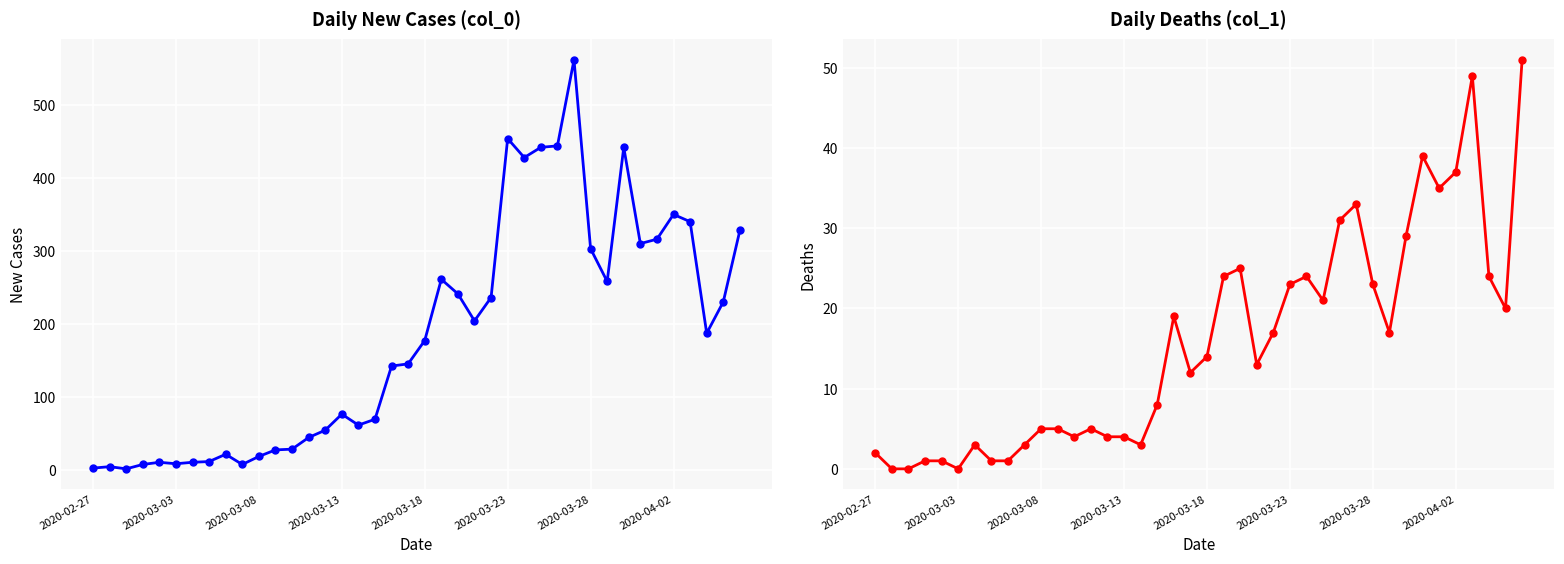

List the series in order of their overall mean, lowest first.

col_1, col_0